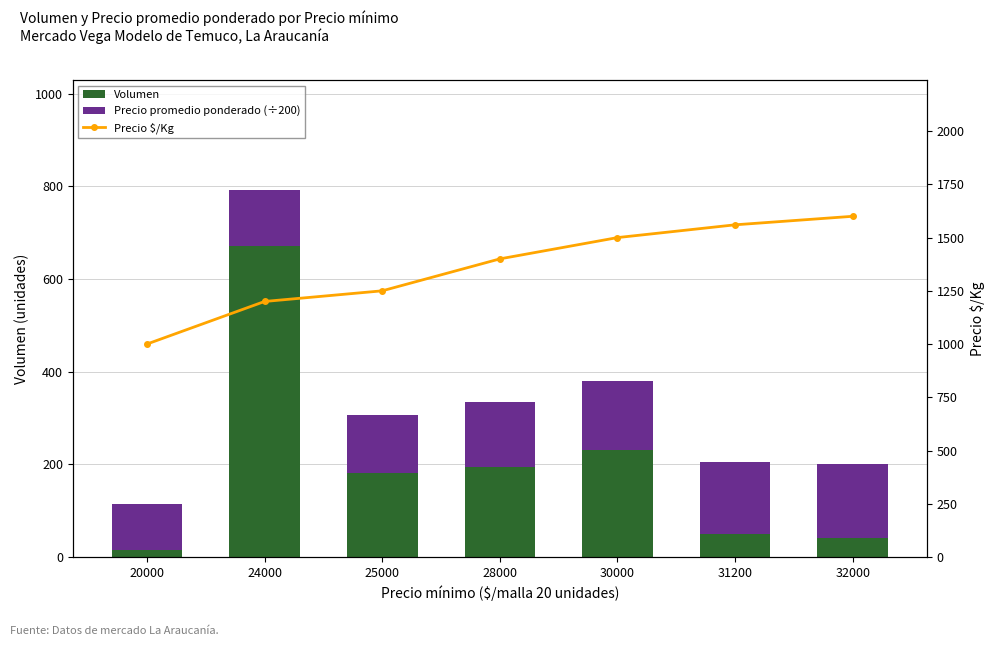

What is the total value across all series at 32000?

1800